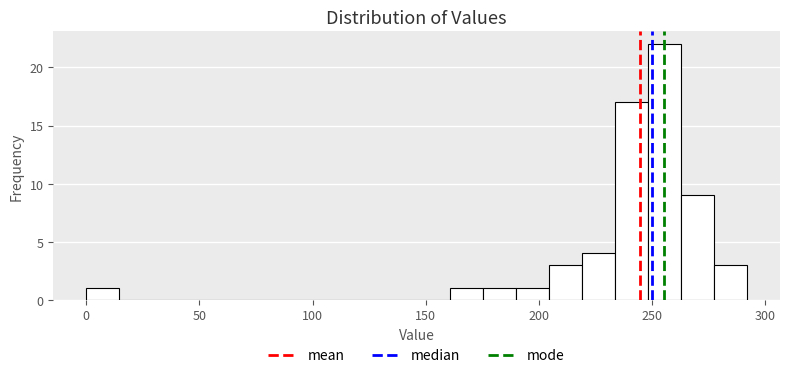

Read against the x-axis, roughly where is the centre of the tallest bar?

255